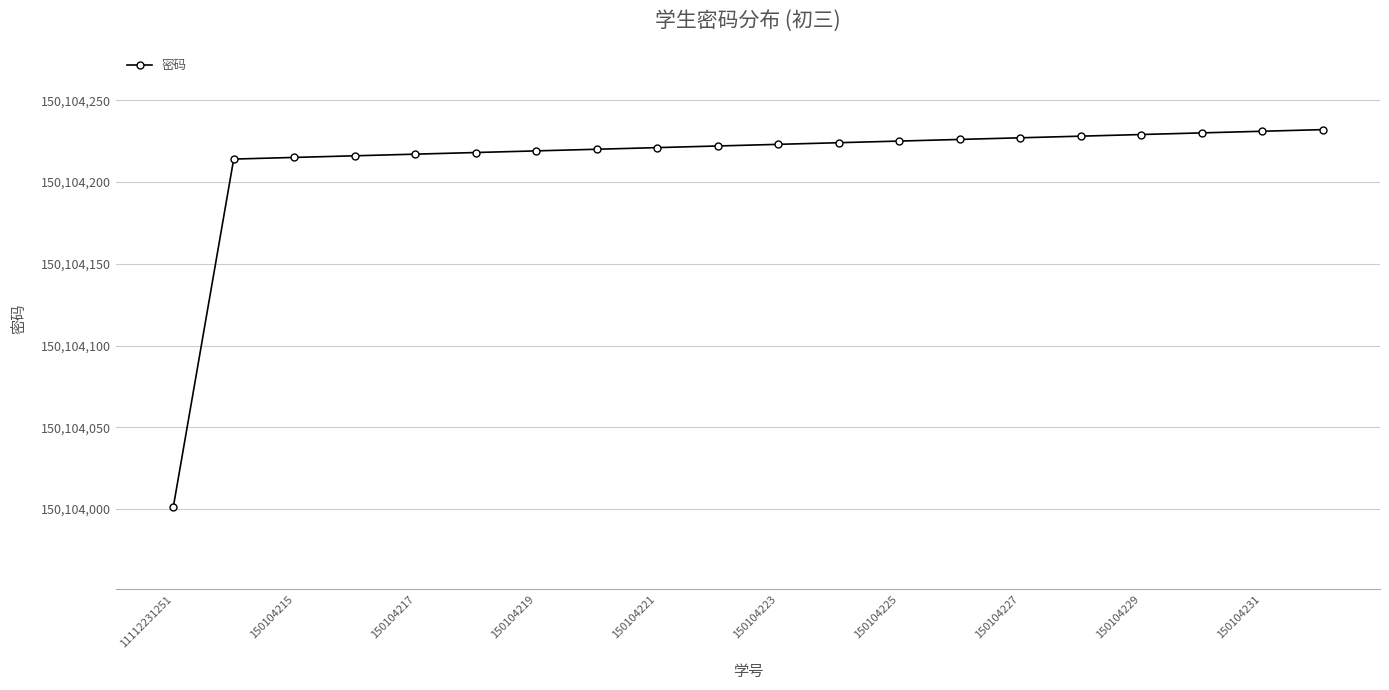

How many categories are shown in the chart?

20